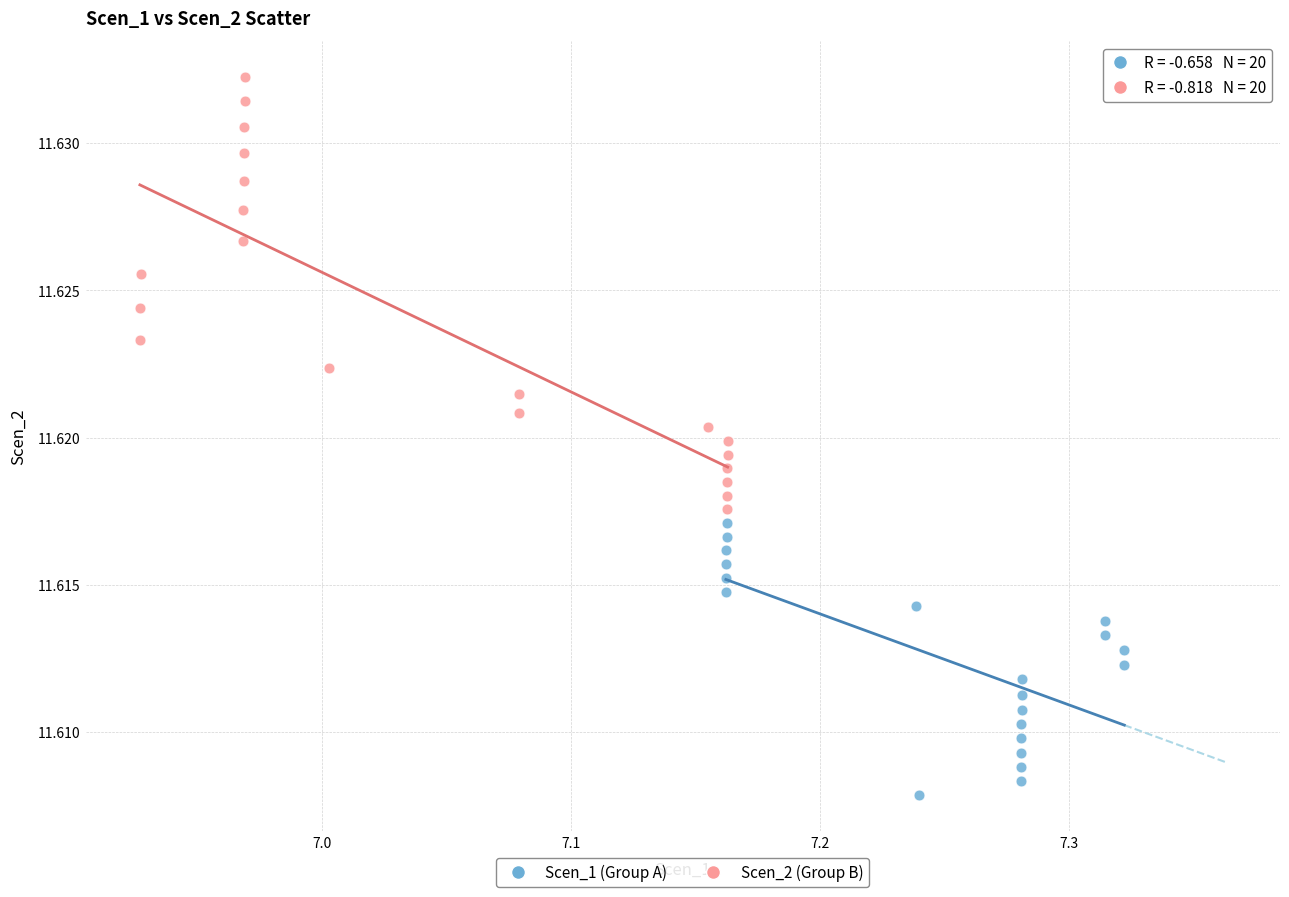

Which series has the largest Y range (max minus min)?

Scen_2 (Group B)